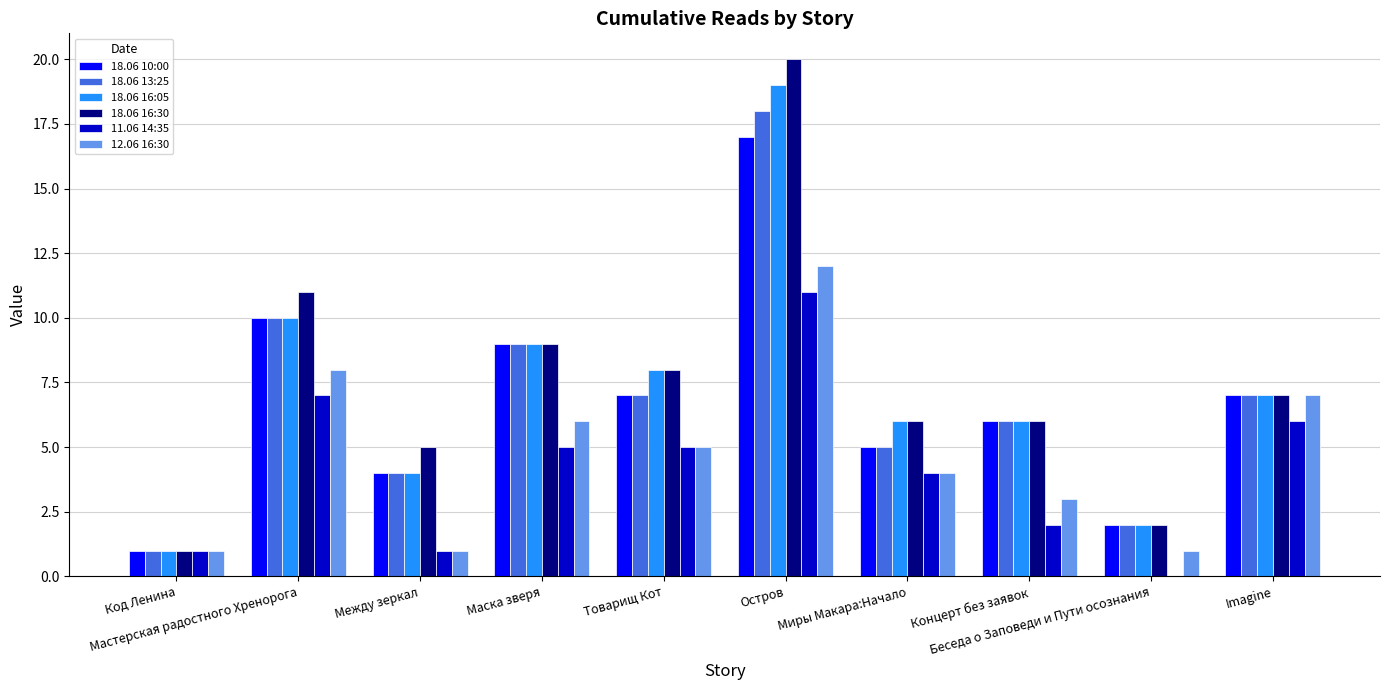

How many positive values does the 11.06 14:35 series have?

9